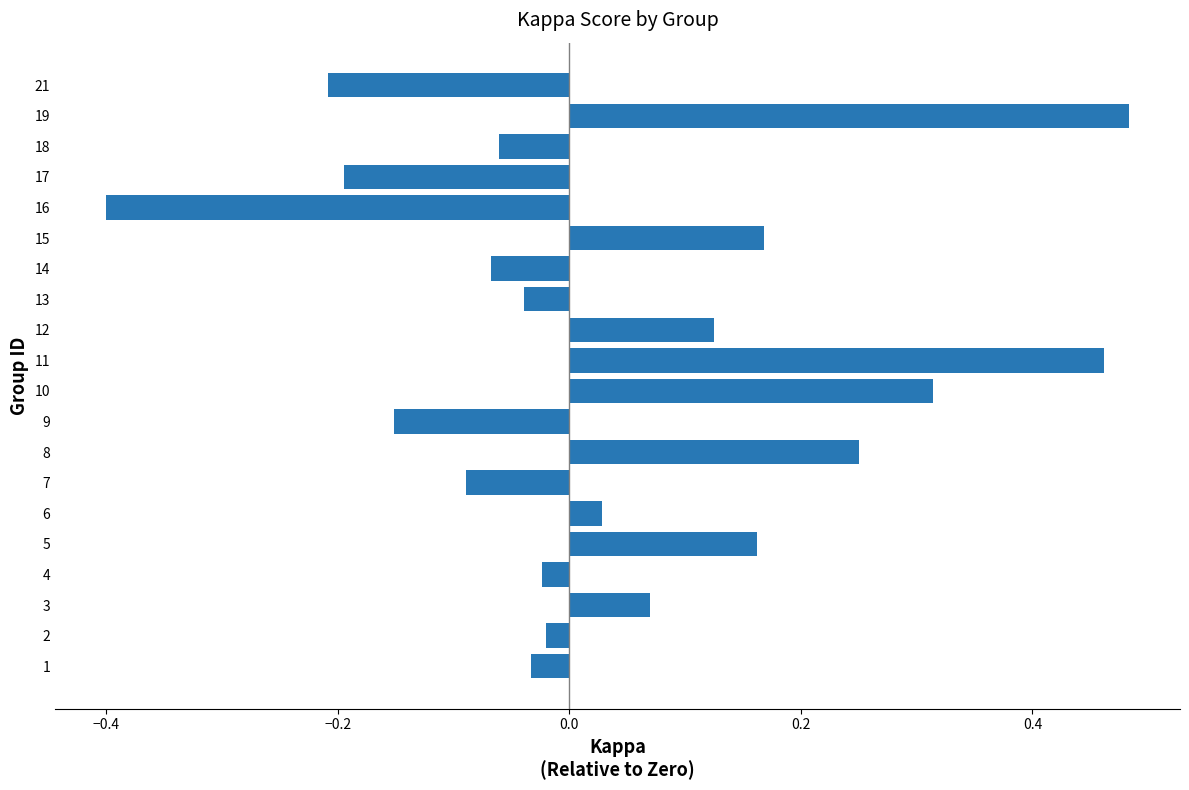

At which category does the chart reach its peak across all series?

19